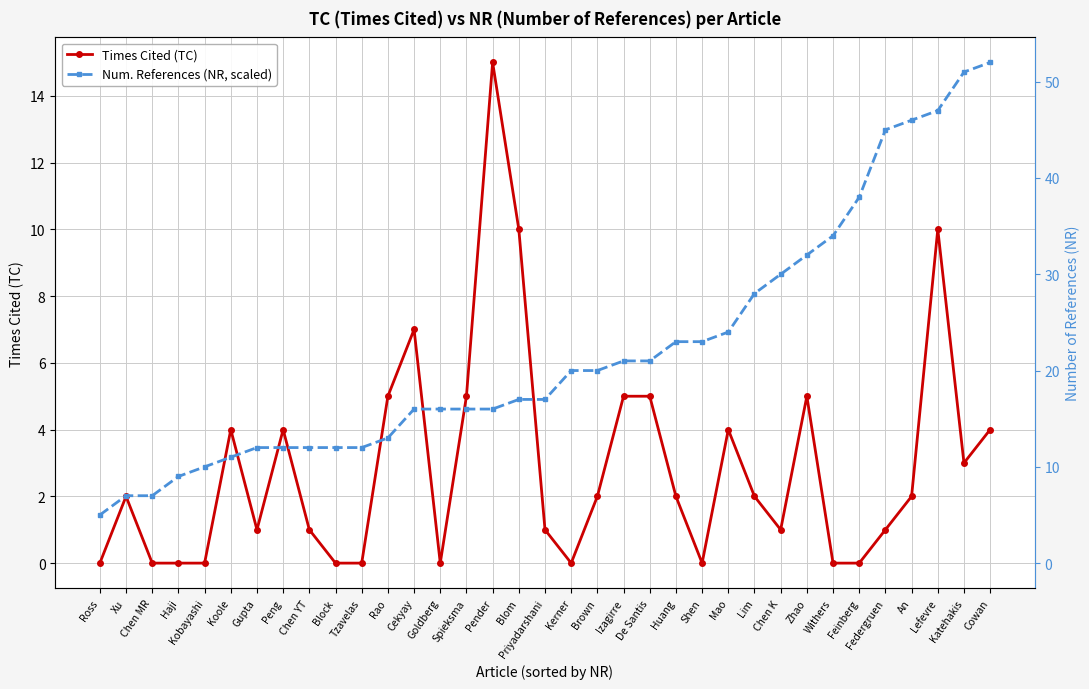

At how many categories does at least one series exceed 10?

7